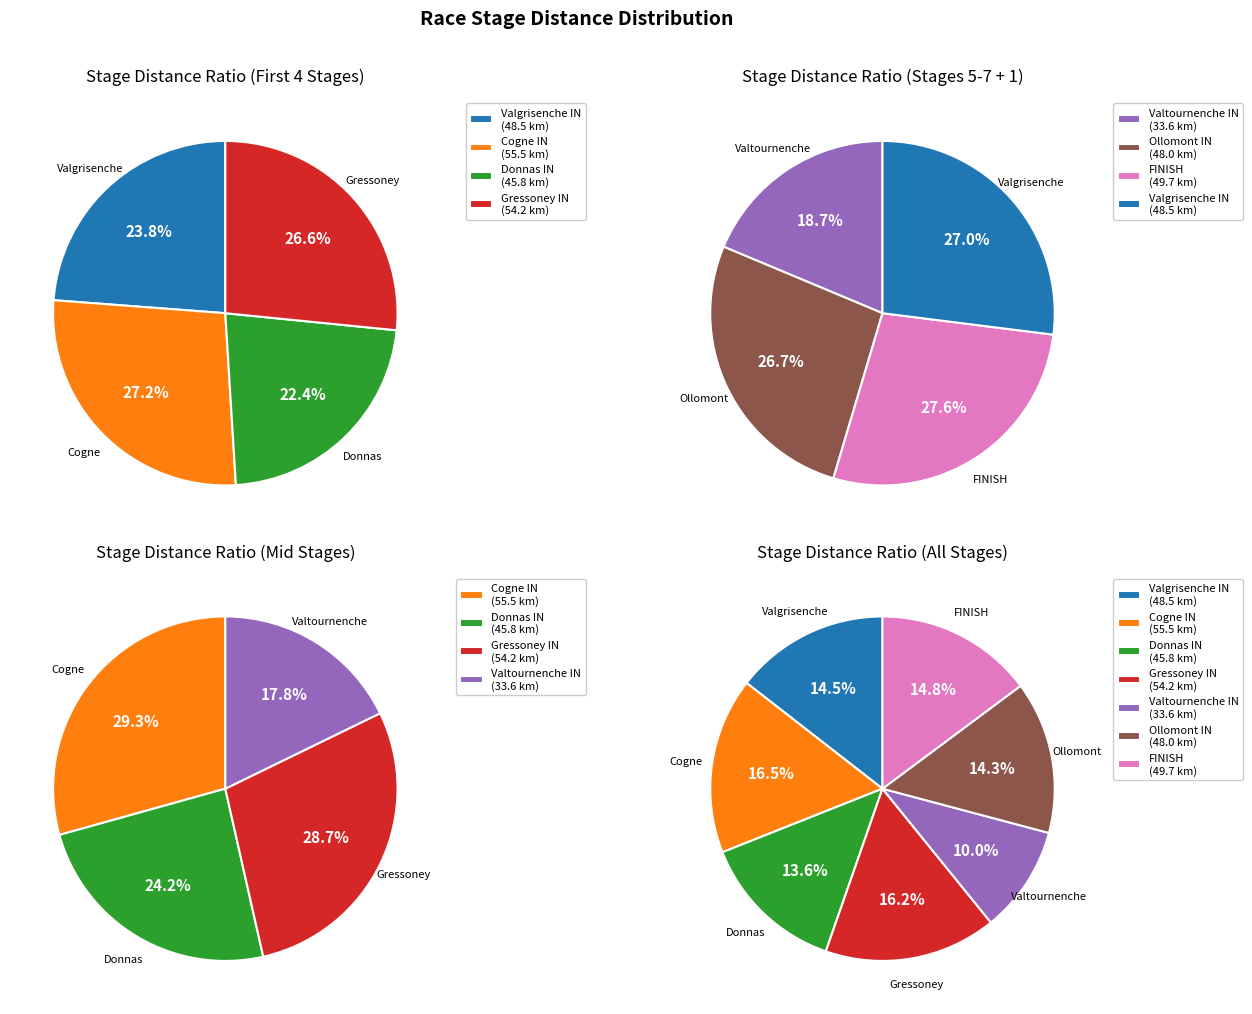

What is the total percentage of Stage1 Time and Stage5 Time?

24.5%